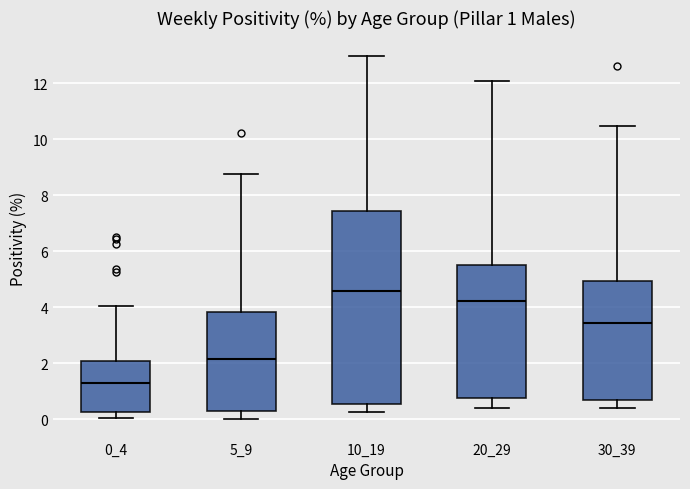

Which box's median line is the highest?

10_19